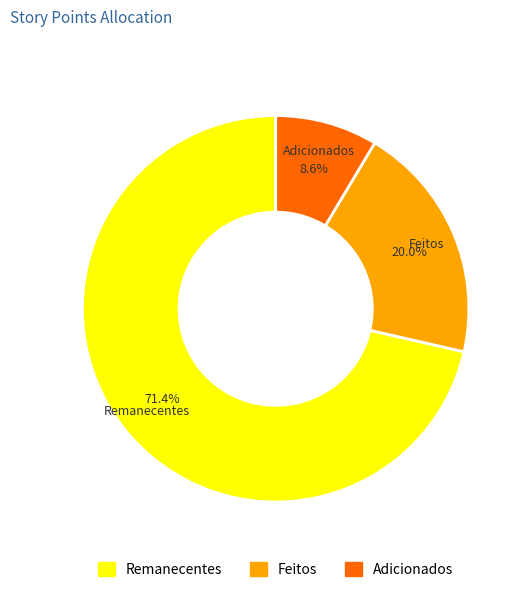

How much of the chart is everything except Remanecentes?

28.6%